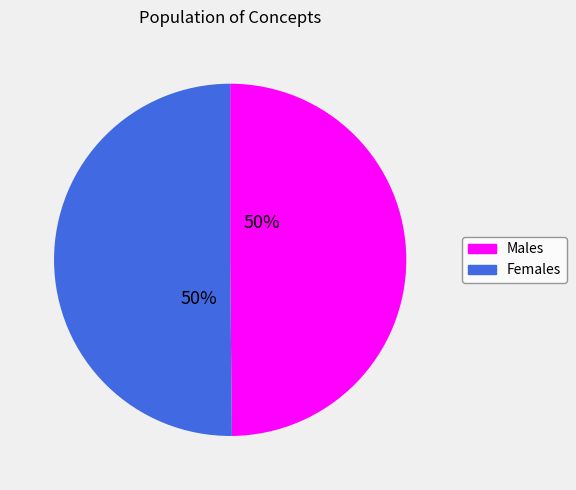

To the nearest percent, what is the average slice percentage?

50%